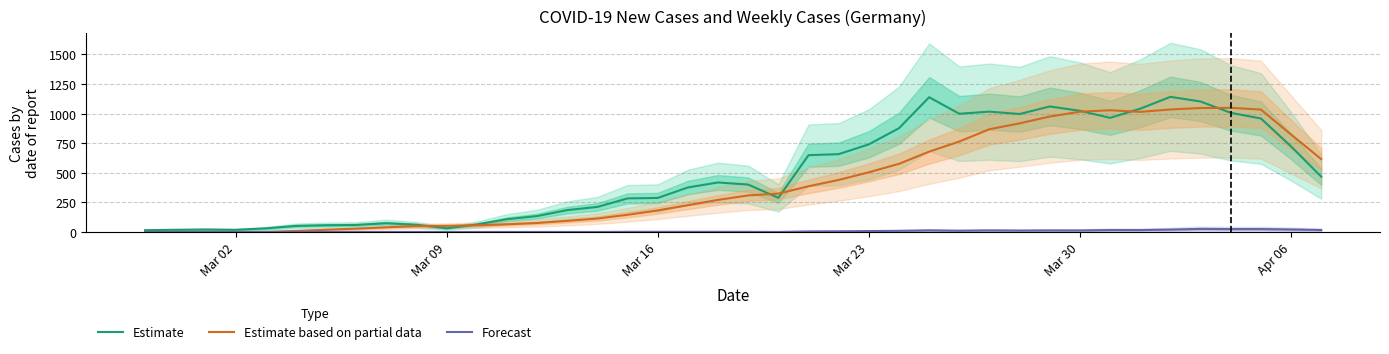

In Estimate based on partial data, how many points are higher than both neighbors (excluding endpoints)?

2